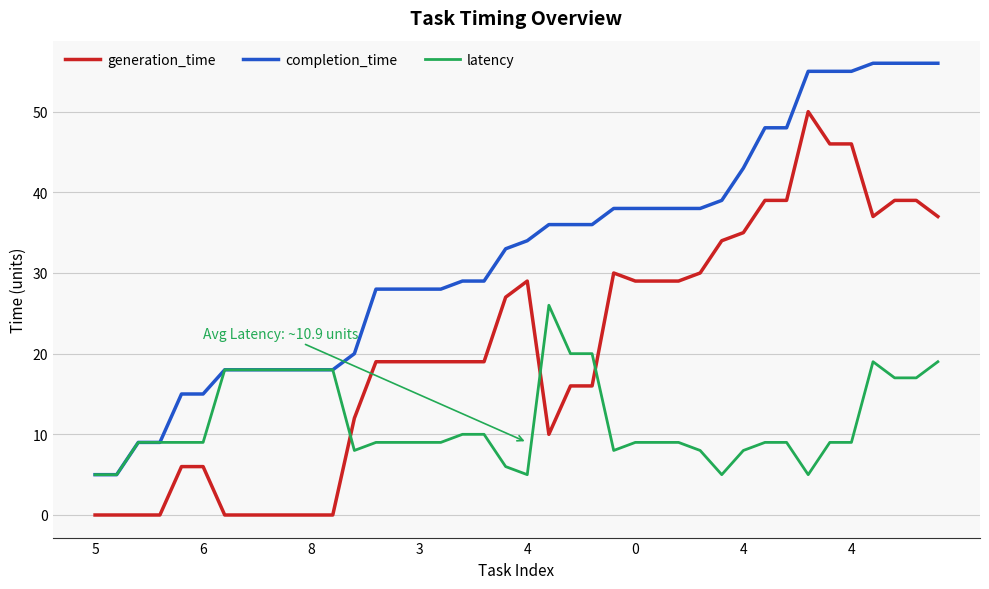

What is the lowest value of the latency series?

5